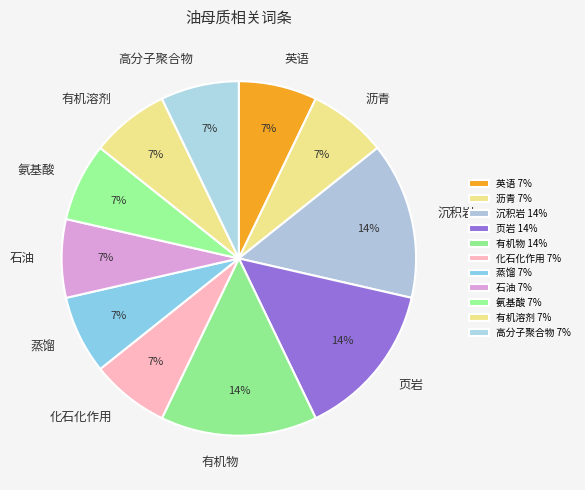

Combined, do 氨基酸 and 沥青 account for over 50%?

No